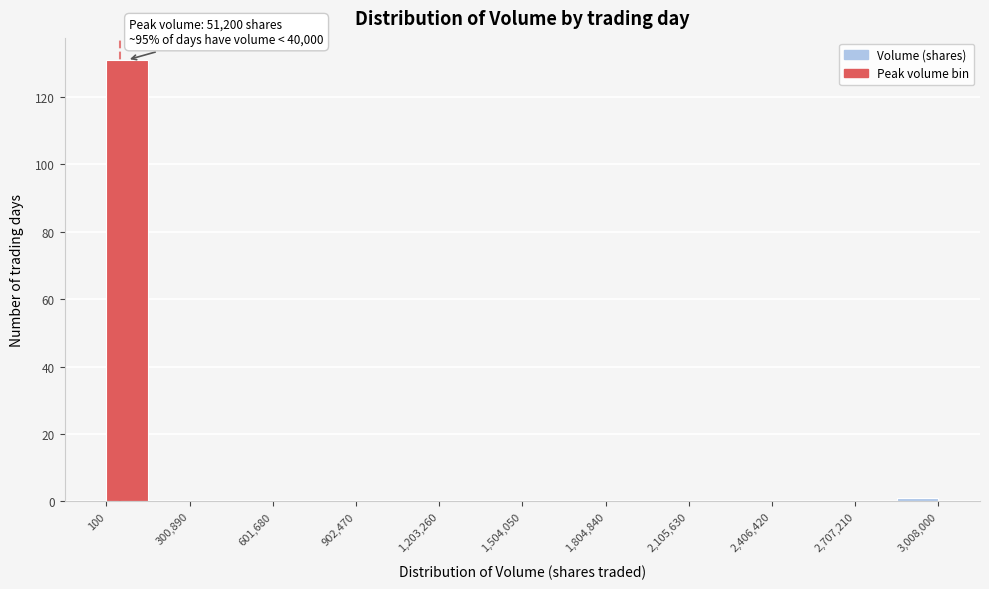

Around what value on the x-axis is the tallest bar? Give the approximate position of its centre, as read against the axis.

100000